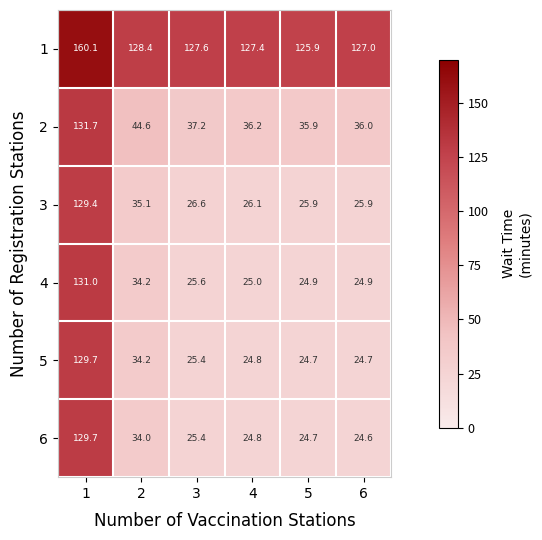

What is the total value across all series at 3?

267.8